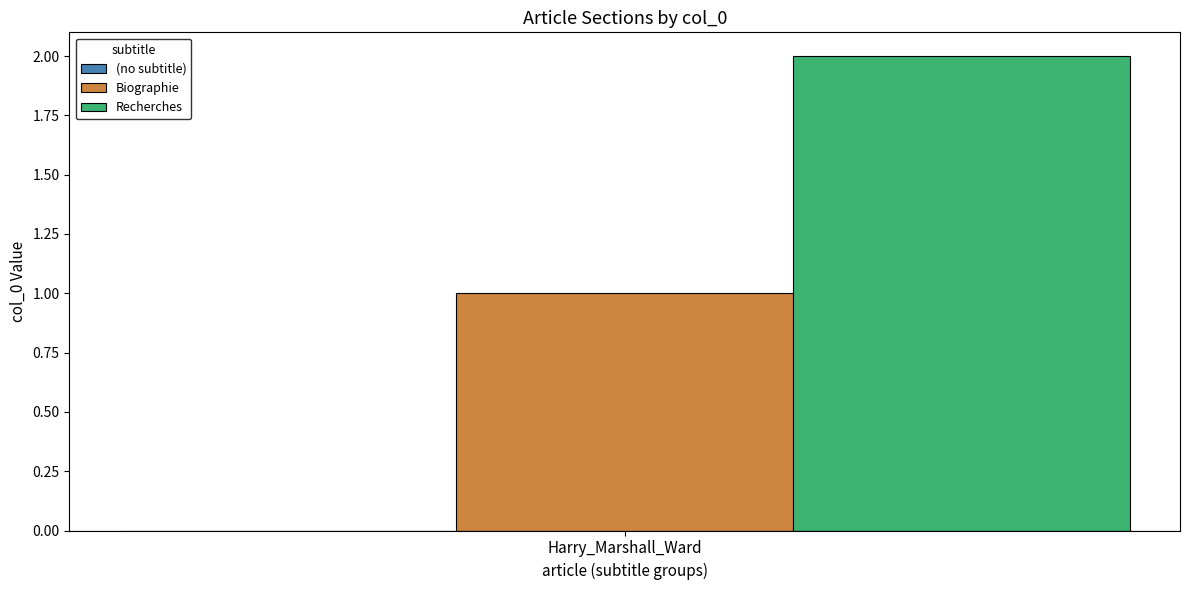

The value of Recherches at Harry_Marshall_Ward is 3. True or false?

False